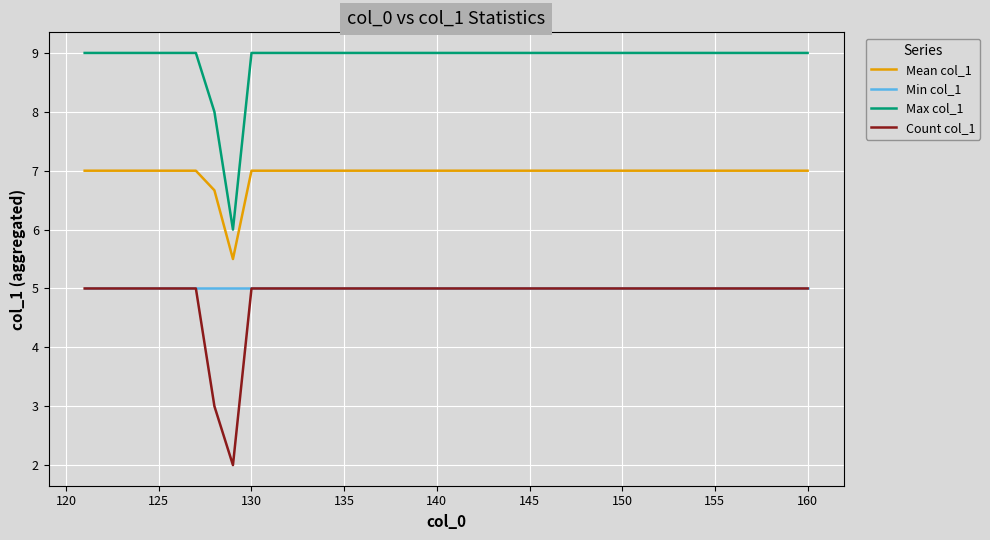

What is the average value of the Min col_1 series?

5.0